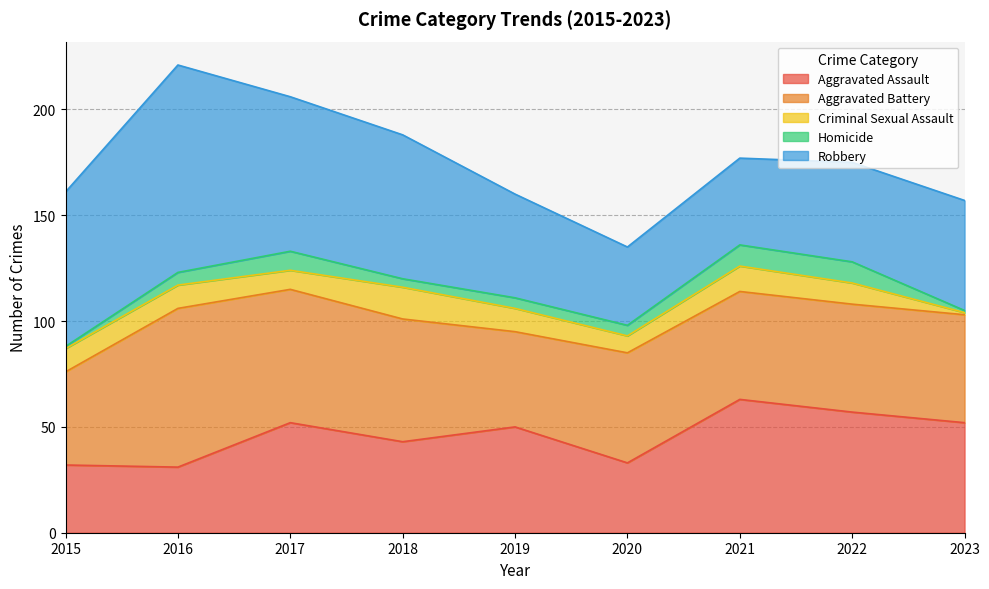

Reading left to right, what are all the values shown in this chart?

Aggravated Assault: 2015=32	2016=31	2017=52	2018=43	2019=50	2020=33	2021=63	2022=57	2023=52
Aggravated Battery: 2015=44	2016=75	2017=63	2018=58	2019=45	2020=52	2021=51	2022=51	2023=51
Criminal Sexual Assault: 2015=11	2016=11	2017=9	2018=15	2019=11	2020=8	2021=12	2022=10	2023=1
Homicide: 2015=1	2016=6	2017=9	2018=4	2019=5	2020=5	2021=10	2022=10	2023=1
Robbery: 2015=73	2016=98	2017=73	2018=68	2019=49	2020=37	2021=41	2022=47	2023=52